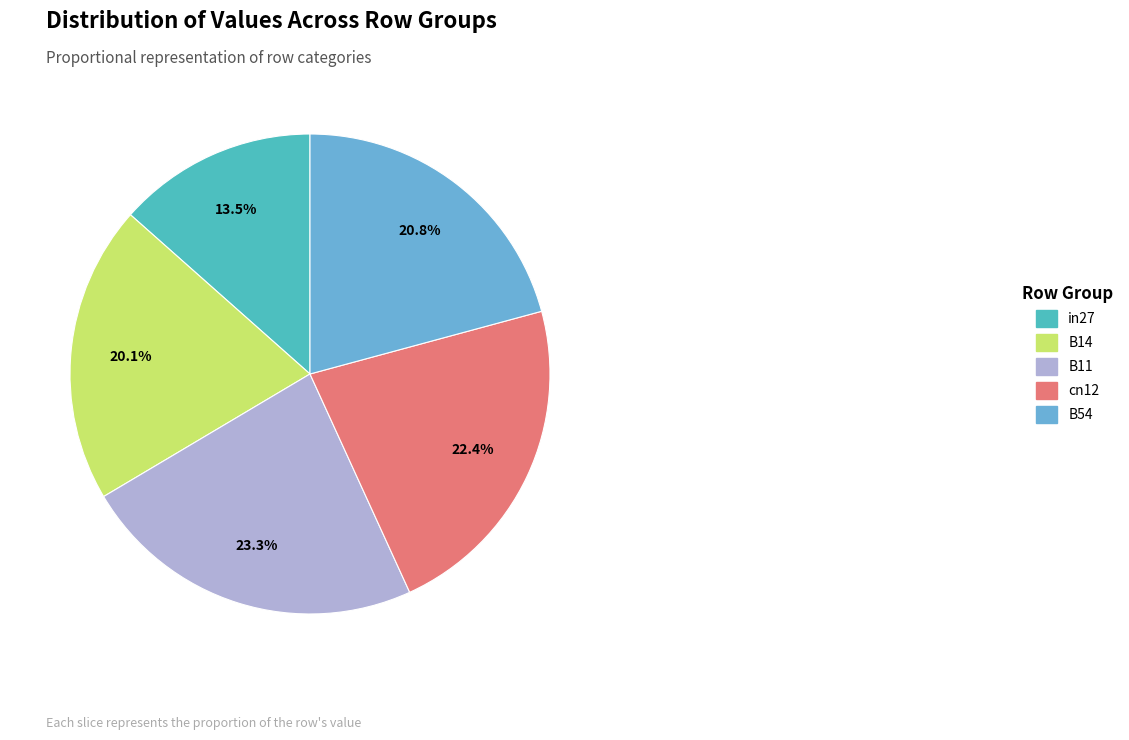

Does B14 represent more than half of the total?

No